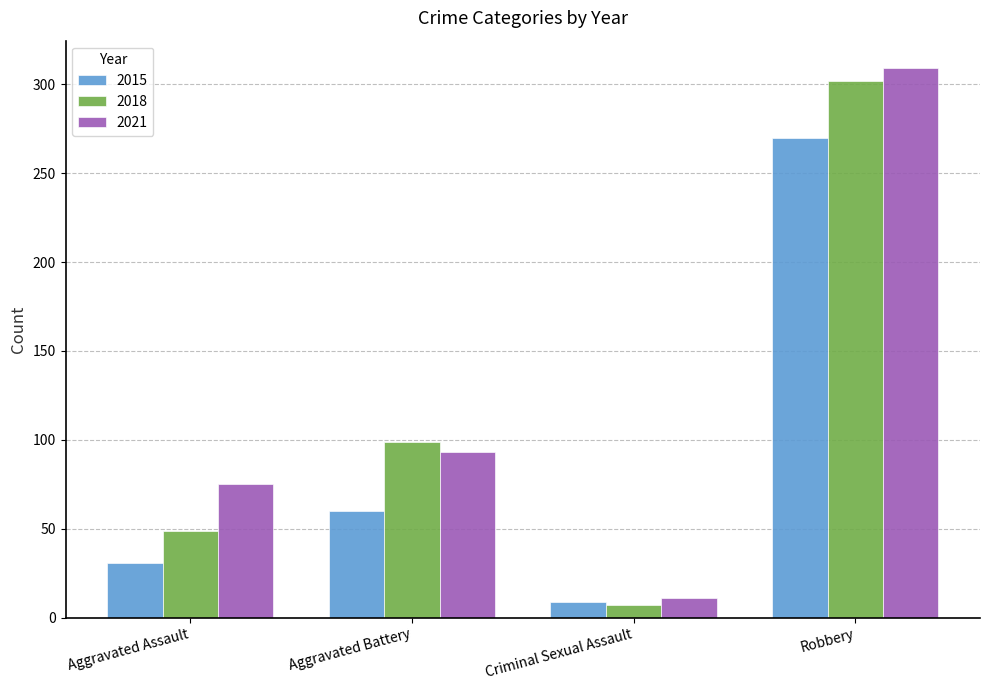

What is the maximum value for 2021?

309